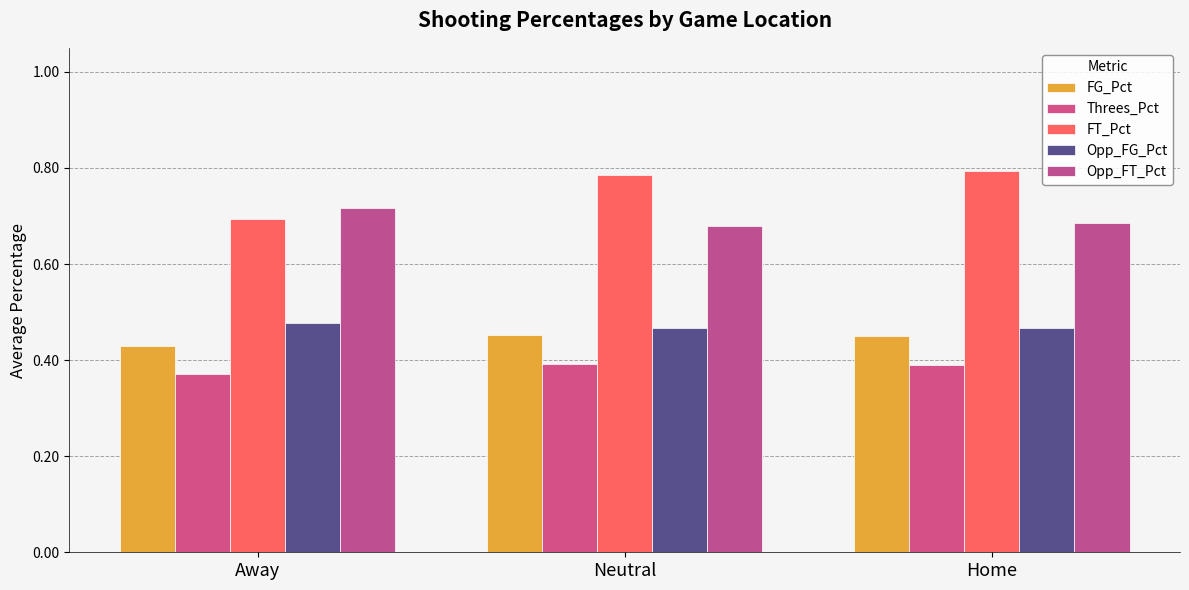

True or false: FT_Pct has a value of 0.4 at Away.

False